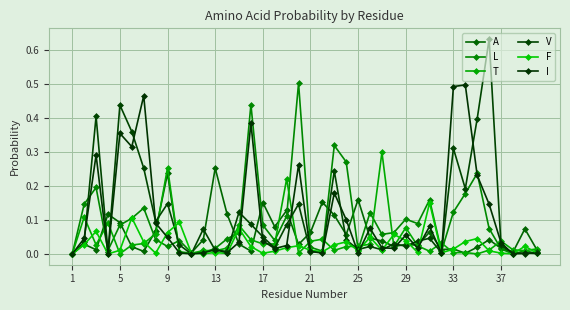

Does the chart have visible grid lines?

Yes